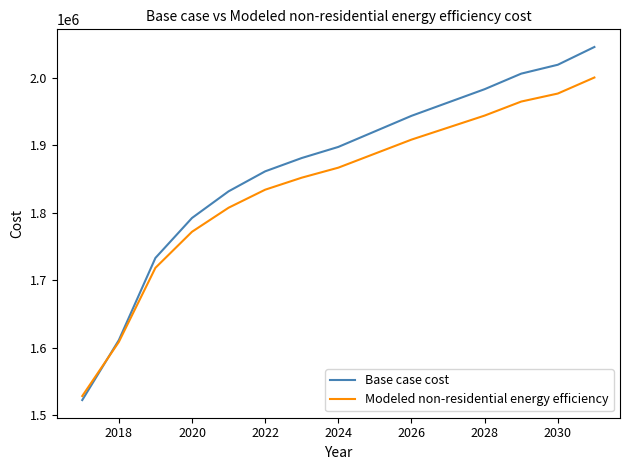

Which series has the largest total across all categories?

Base case cost